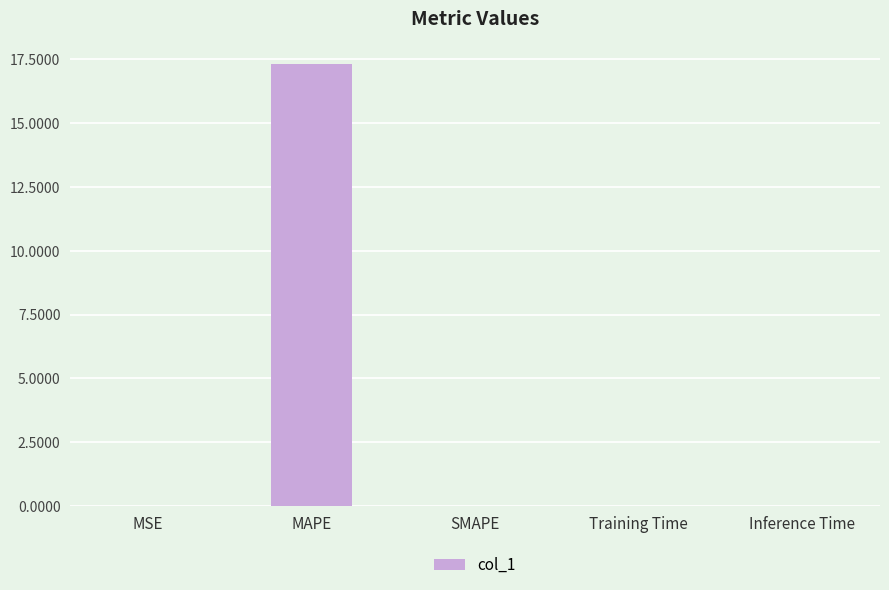

What is the greatest value displayed?

17.3